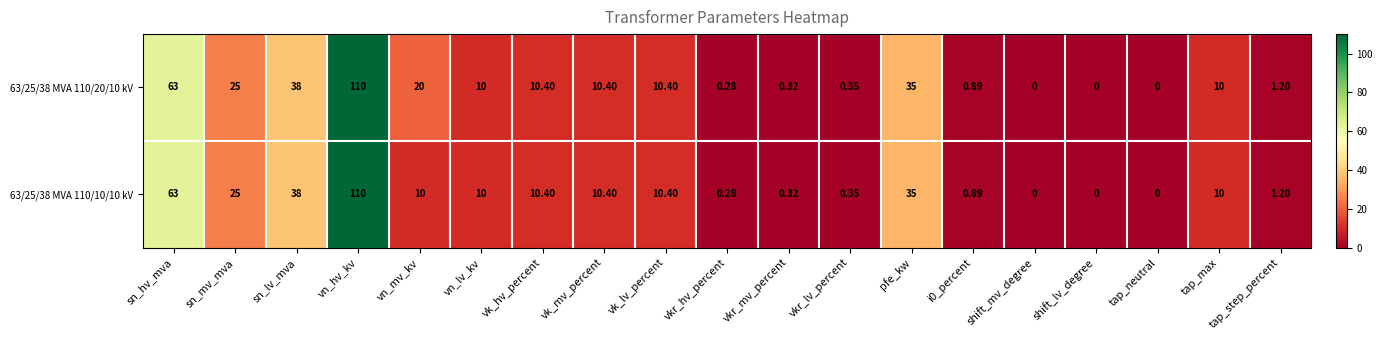

Which category has the highest value in the 63/25/38 MVA 110/20/10 kV series?

vn_hv_kv